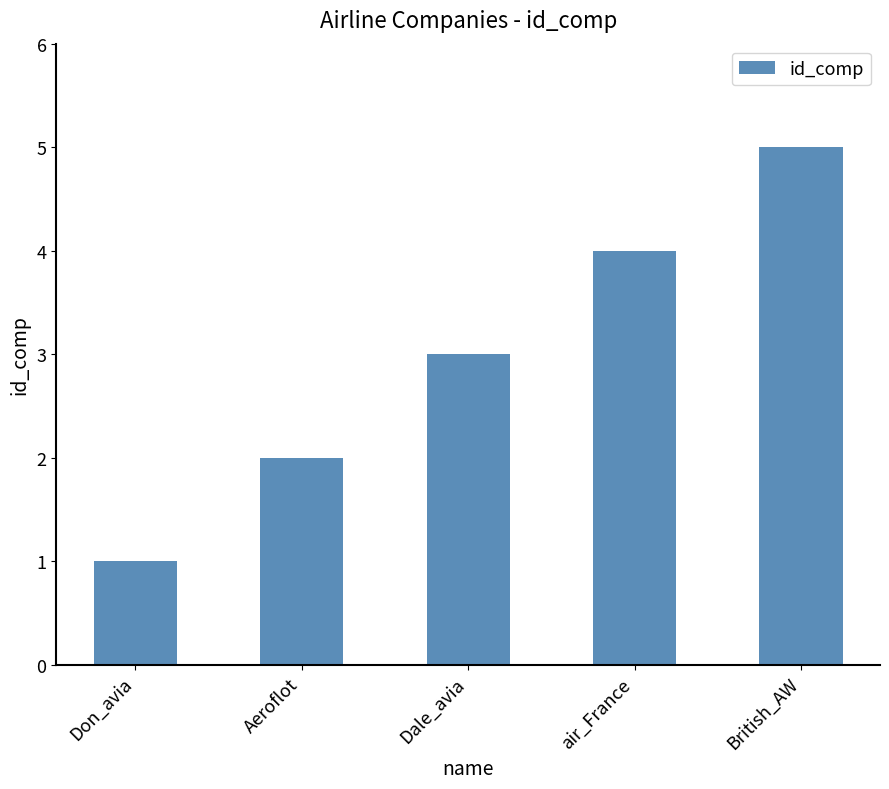

Are the bars horizontal?

No